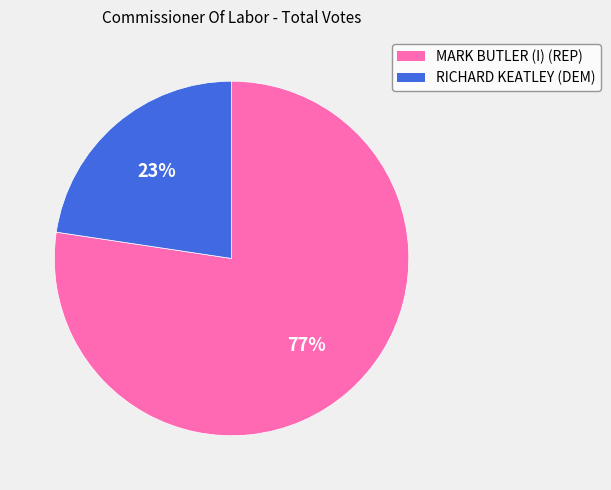

Between MARK BUTLER (I) (REP) and RICHARD KEATLEY (DEM), which is larger?

MARK BUTLER (I) (REP)